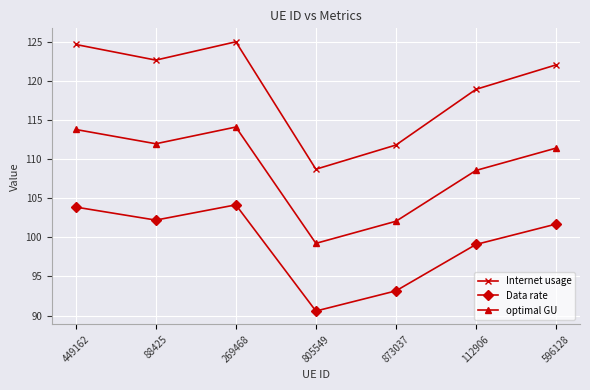

List the series in order of their peak value, lowest first.

Data rate, optimal GU, Internet usage